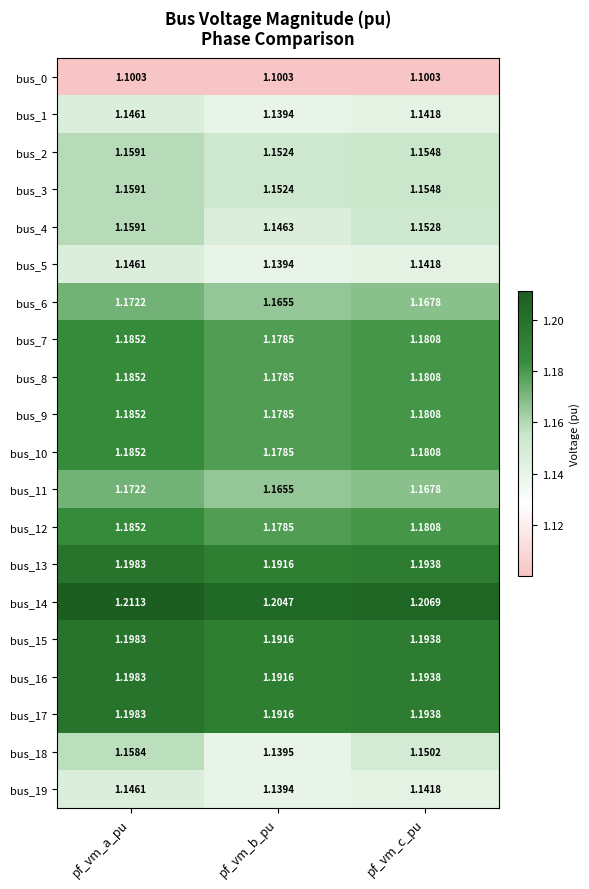

At how many categories does at least one series exceed 1?

3